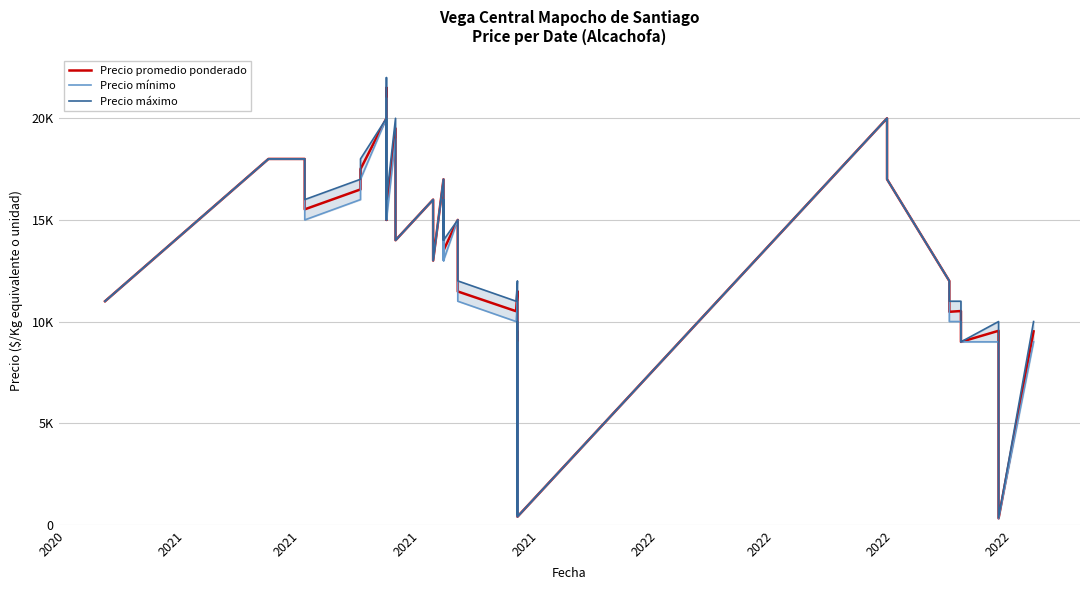

At which category does Precio mínimo reach its first local valley?

2021